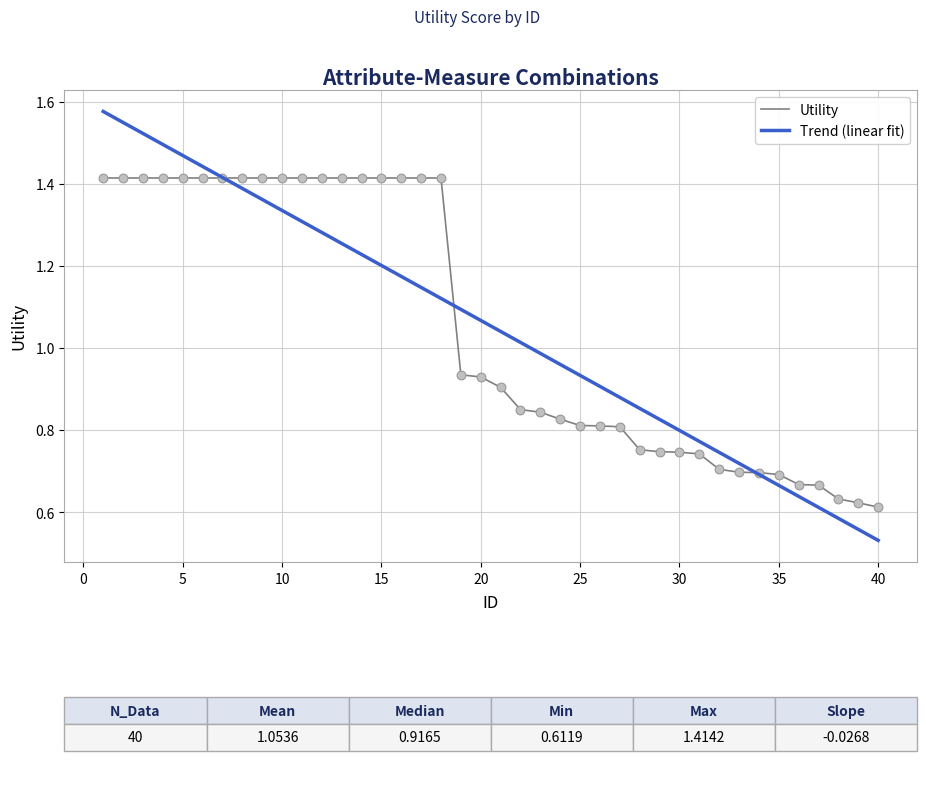

List the series in order of their peak value, lowest first.

Utility, Trend (linear fit)